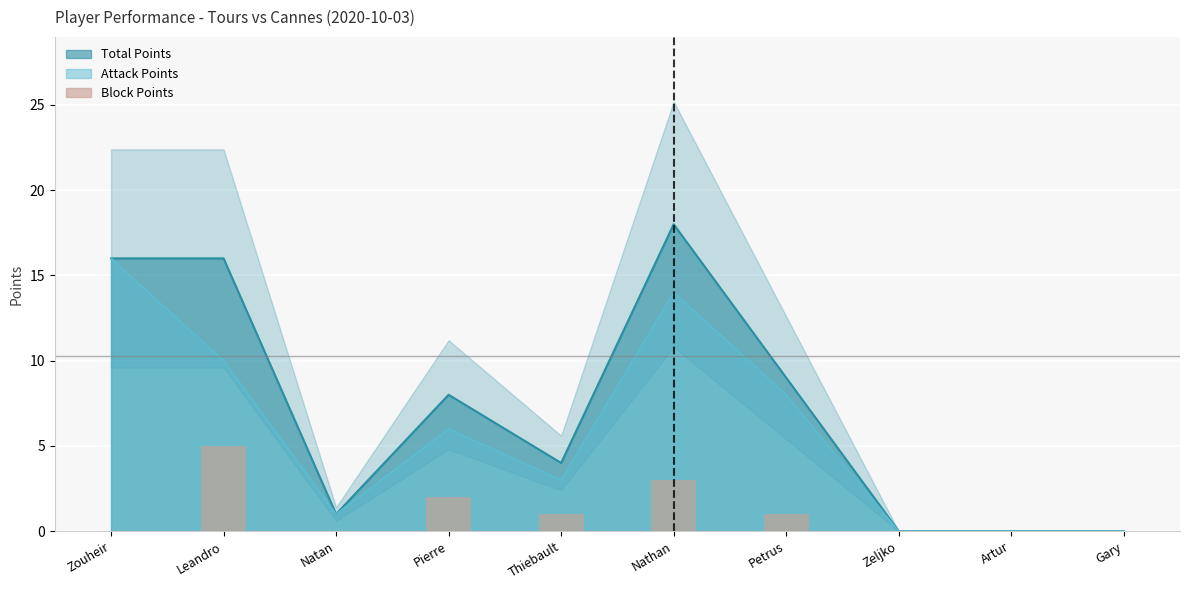

At which category does the chart reach its peak across all series?

Leandro